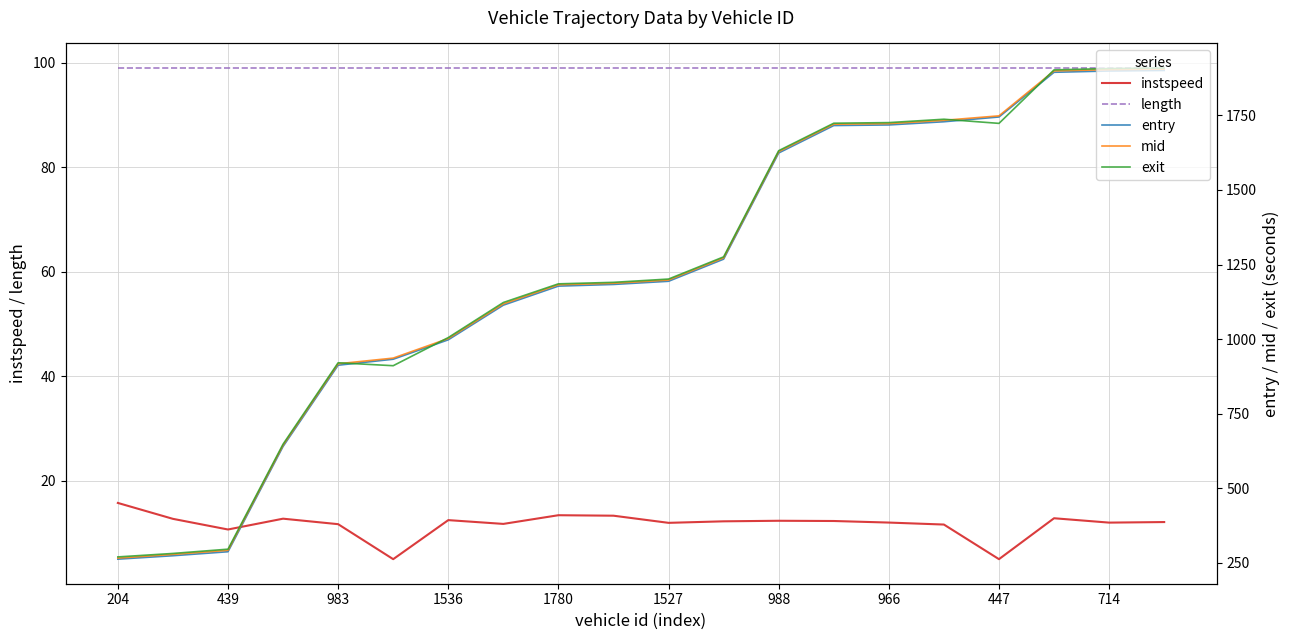

Is it true that entry equals 1268.2 at 11?

True